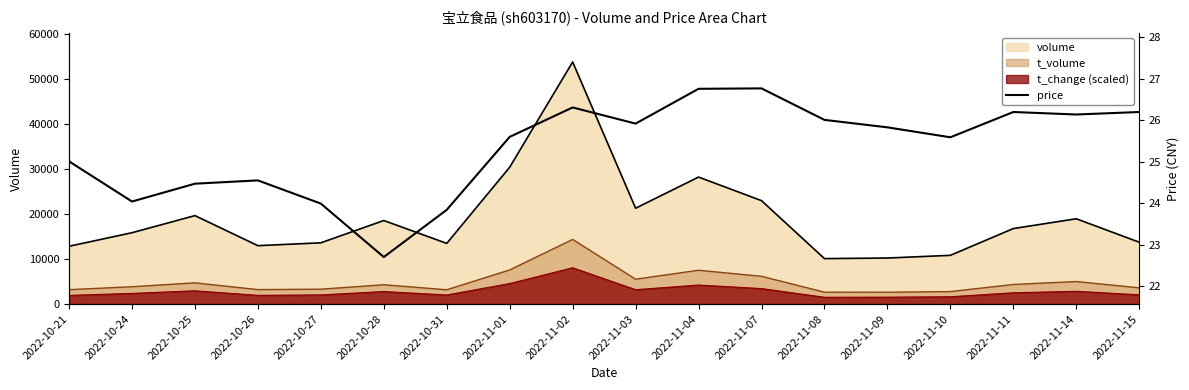

Approximately how many times larger is the value at 2022-11-14 compared to 2022-11-15?

1.0